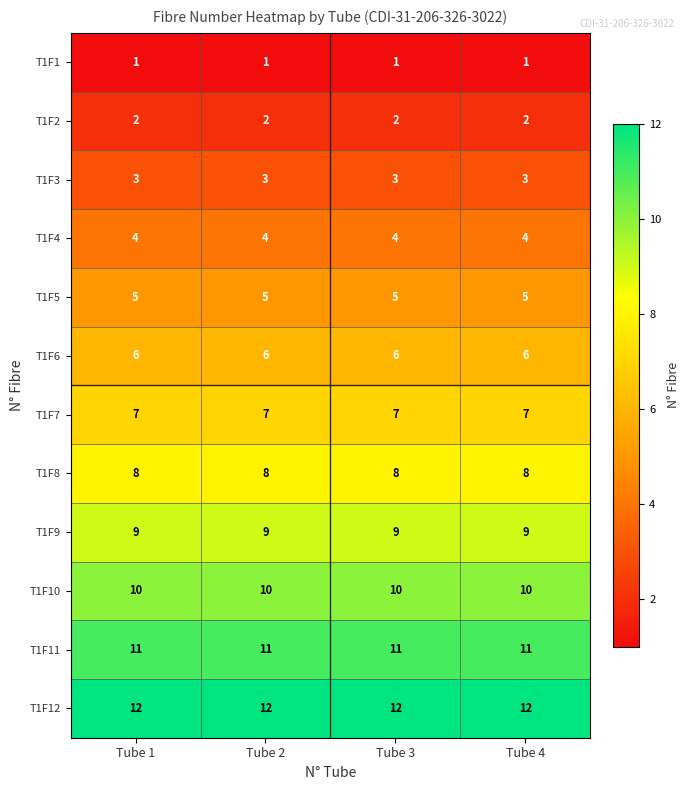

Rank the series at Tube 4 from highest to lowest value.

T1F12, T1F11, T1F10, T1F9, T1F8, T1F7, T1F6, T1F5, T1F4, T1F3, T1F2, T1F1